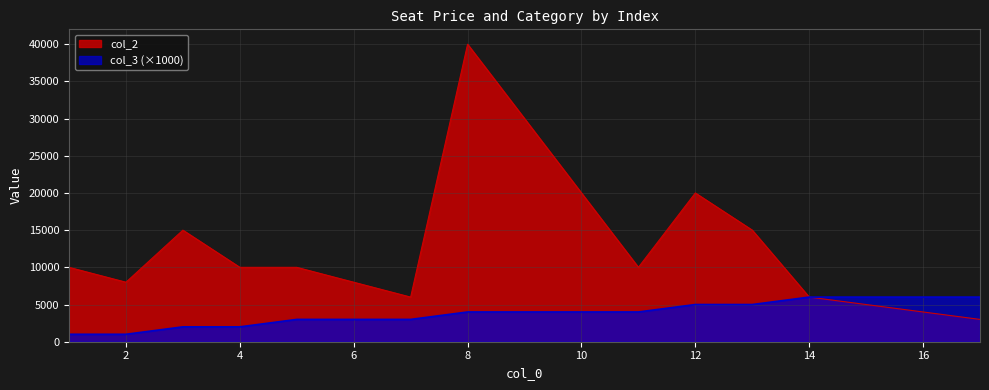

True or false: col_2 and col_3 intersect in this chart.

False